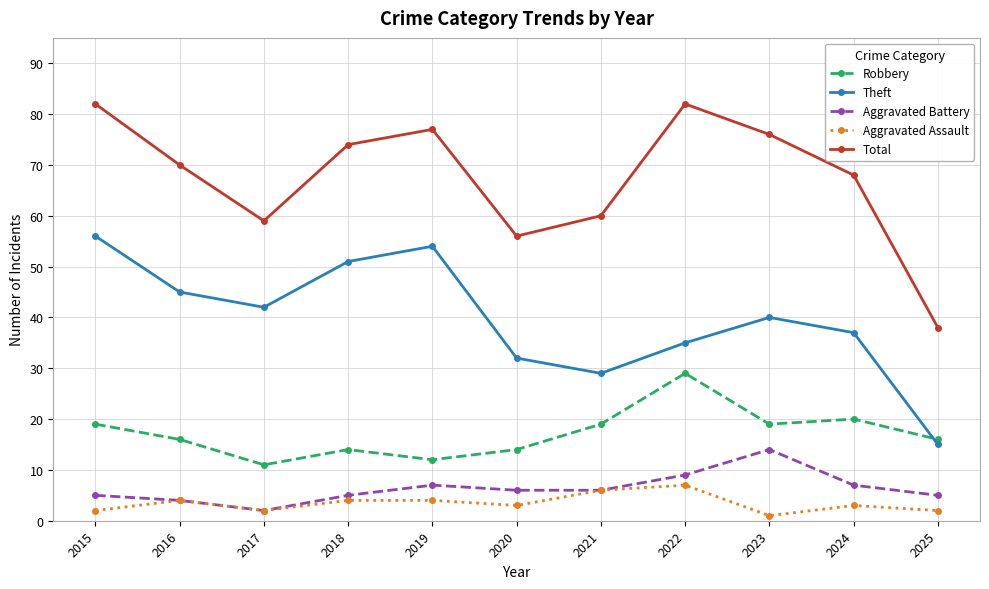

Reading left to right, what are all the values shown in this chart?

Robbery: 19	16	11	14	12	14	19	29	19	20	16
Theft: 56	45	42	51	54	32	29	35	40	37	15
Aggravated Battery: 5	4	2	5	7	6	6	9	14	7	5
Aggravated Assault: 2	4	2	4	4	3	6	7	1	3	2
Total: 82	70	59	74	77	56	60	82	76	68	38